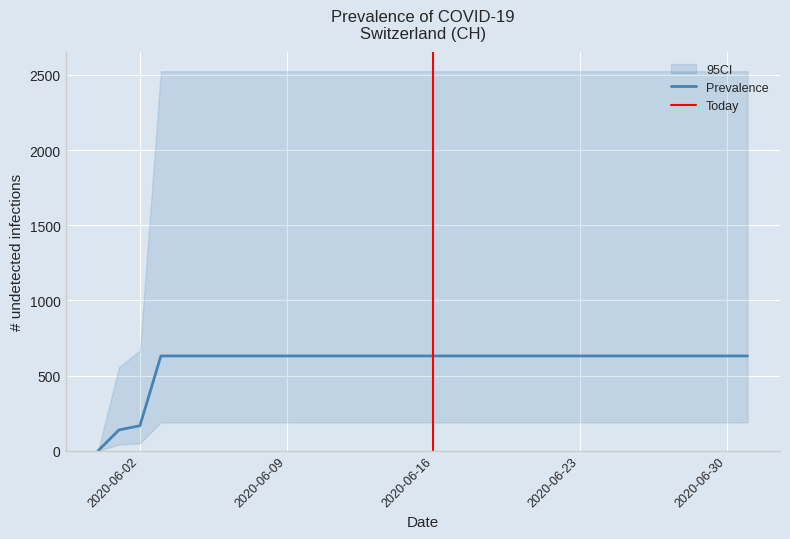

What is the ratio of the value at 2020-06-01 to the value at 2020-06-08?

0.2